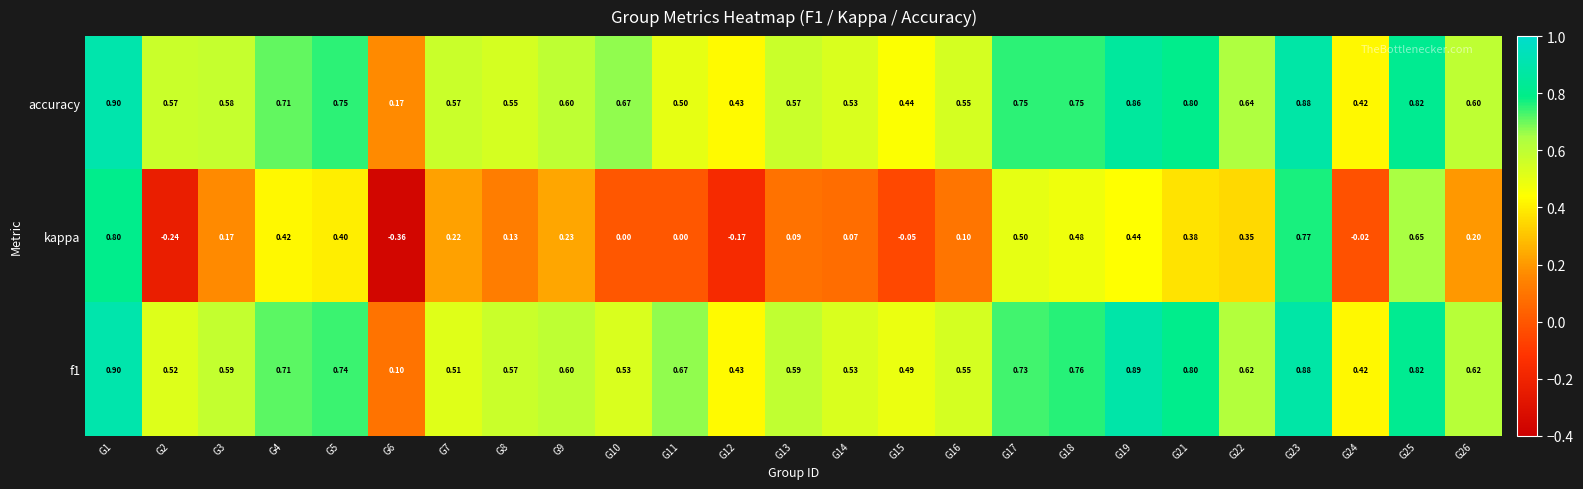

Is the value of kappa at G13 greater than the value of f1 at G16?

No